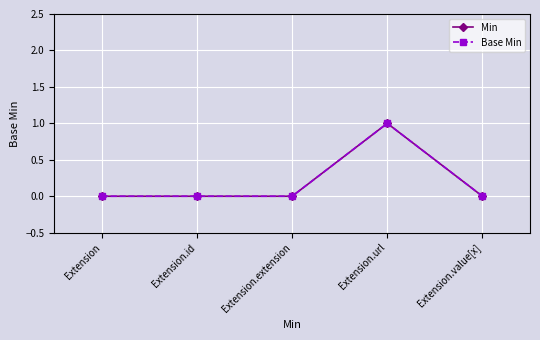

True or false: Min and Base Min intersect in this chart.

False